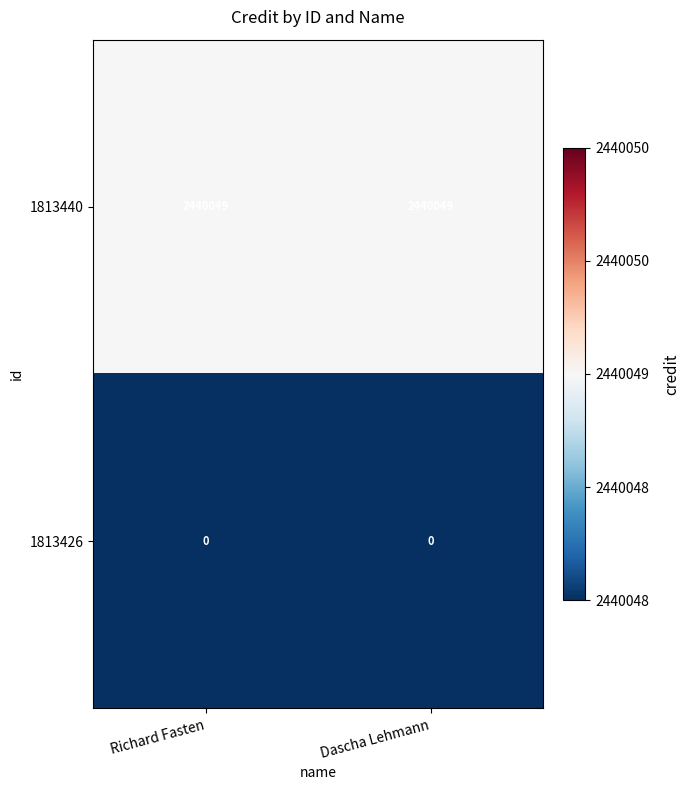

Rank the series by their maximum value, from highest to lowest.

1813440, 1813426